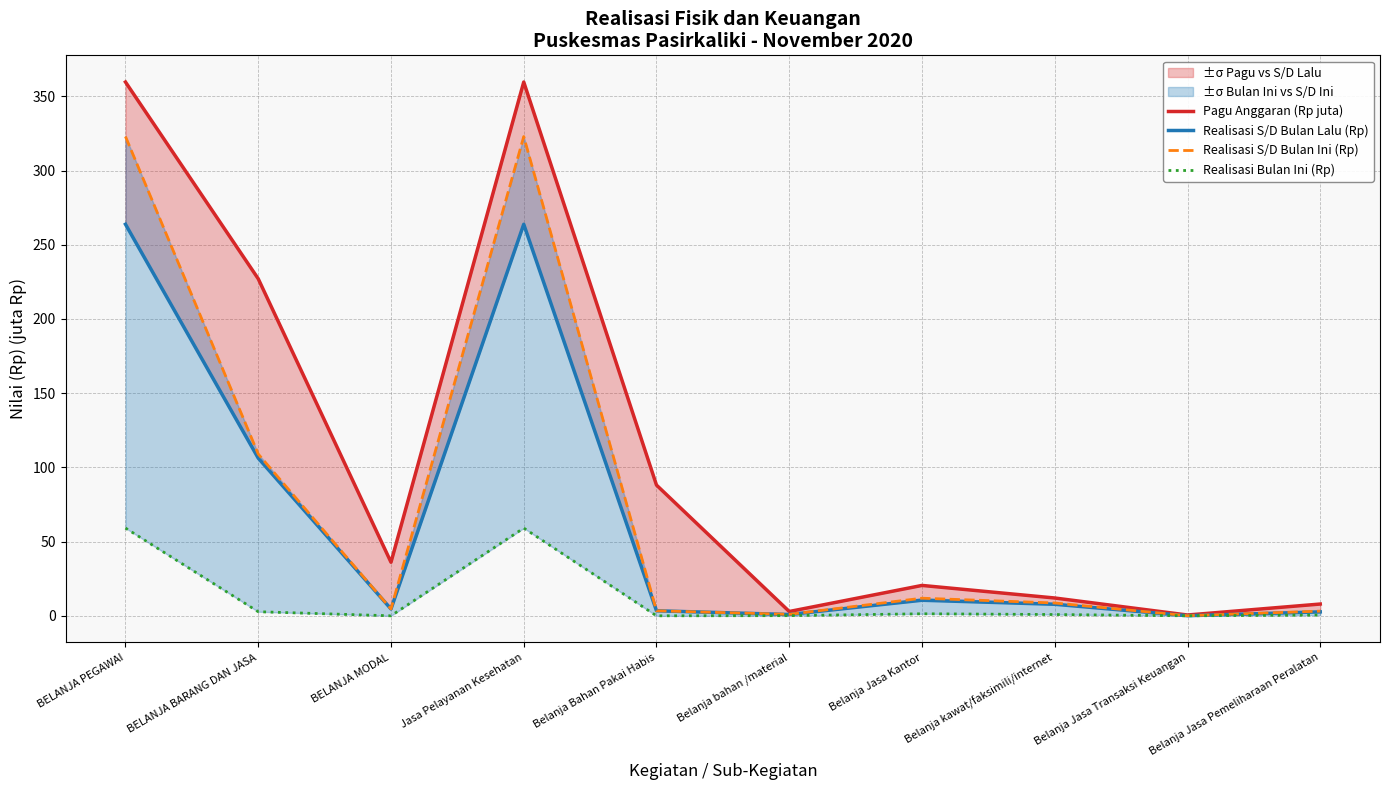

What is the average value of the Realisasi Bulan Ini (Rp) series?

12.4